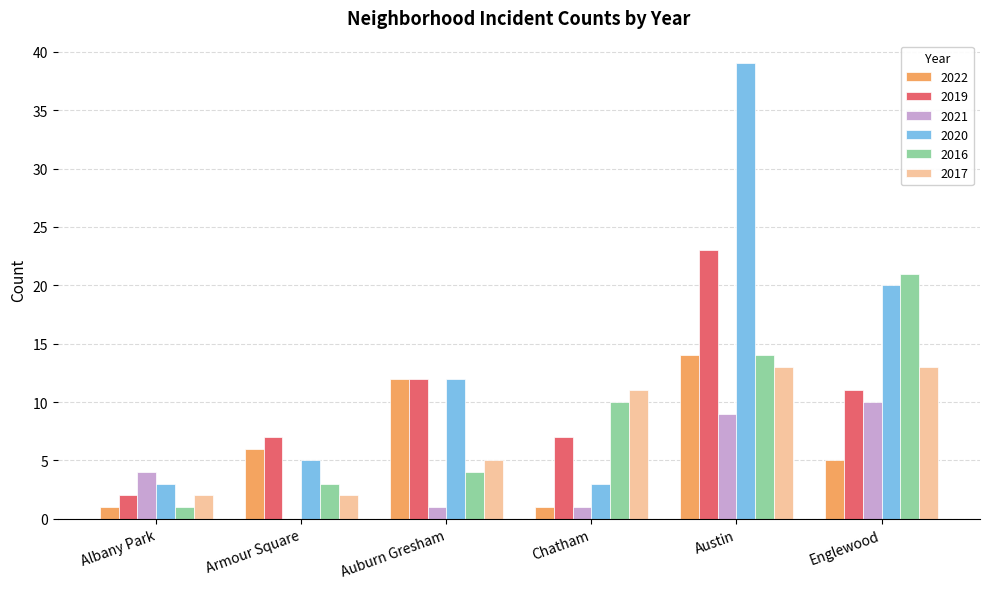

Is it true that 2016 equals 21 at Englewood?

True